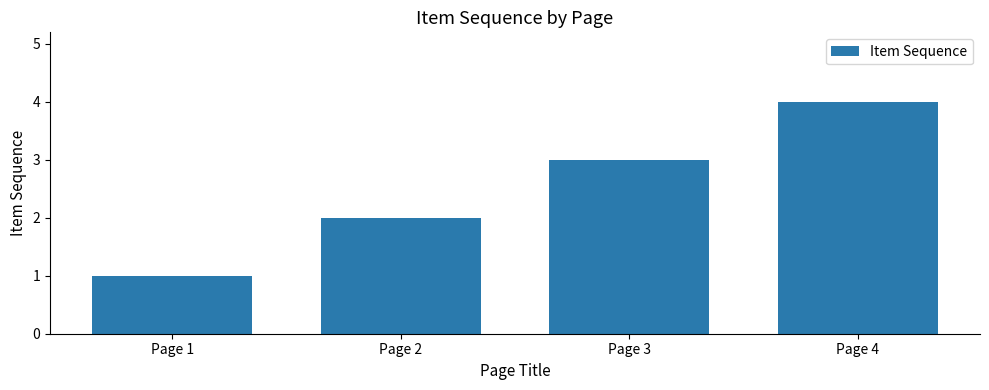

Read the value at Page 2.

2